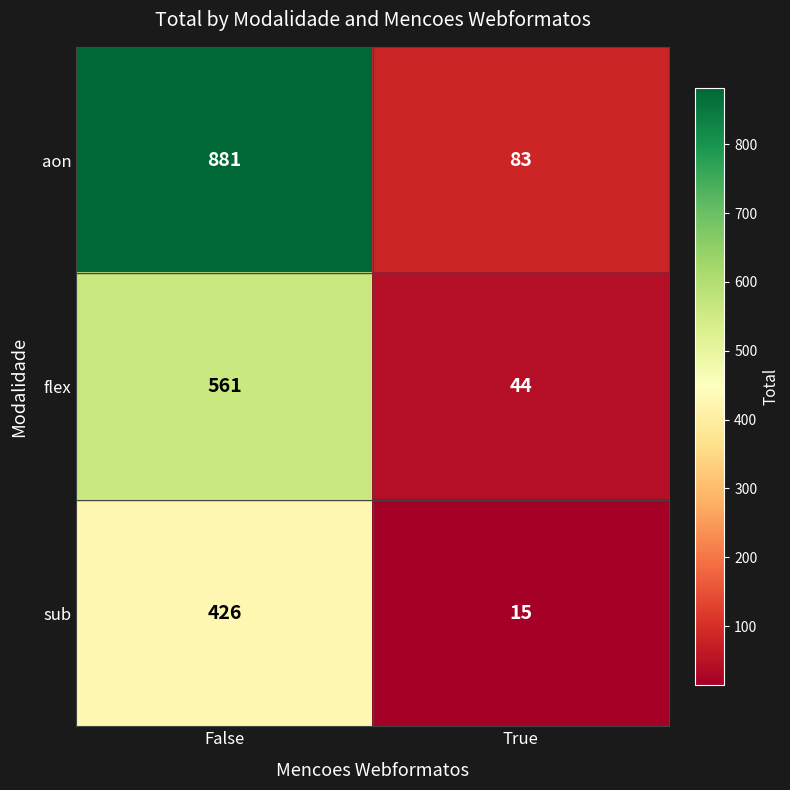

Which series has the largest range (max minus min)?

aon